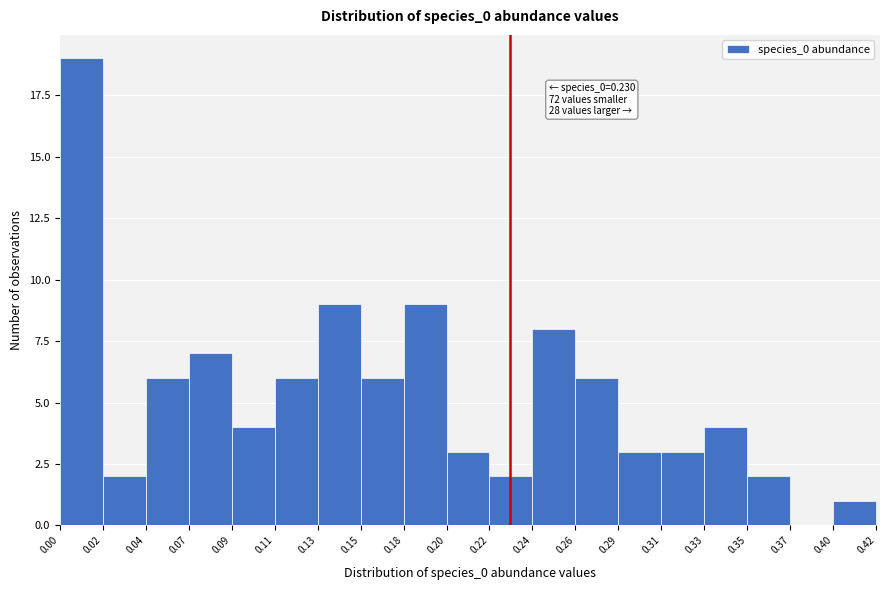

Which range on the x-axis has the tallest bar?

0.00 to 0.02